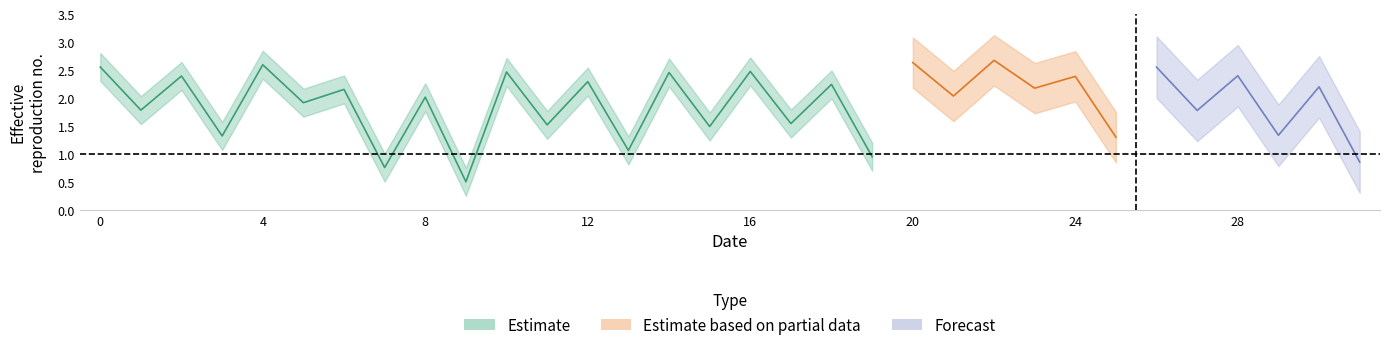

Which label corresponds to the smallest value in the chart?

9